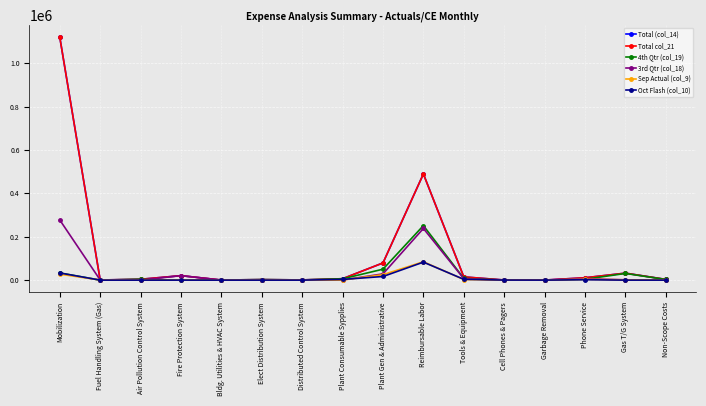

What are all the series names shown in the legend?

Total (col_14), Total col_21, 4th Qtr (col_19), 3rd Qtr (col_18), Sep Actual (col_9), Oct Flash (col_10)